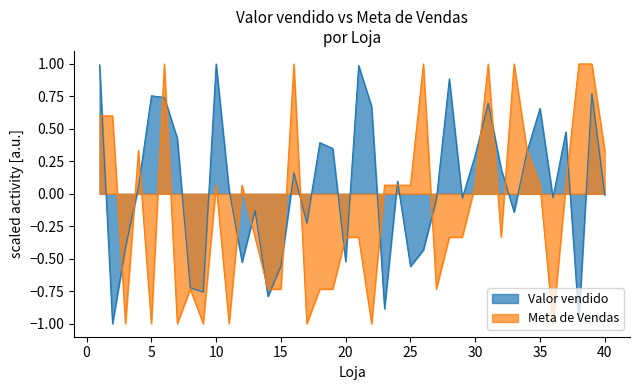

At which category is the sum across all series the highest?

39